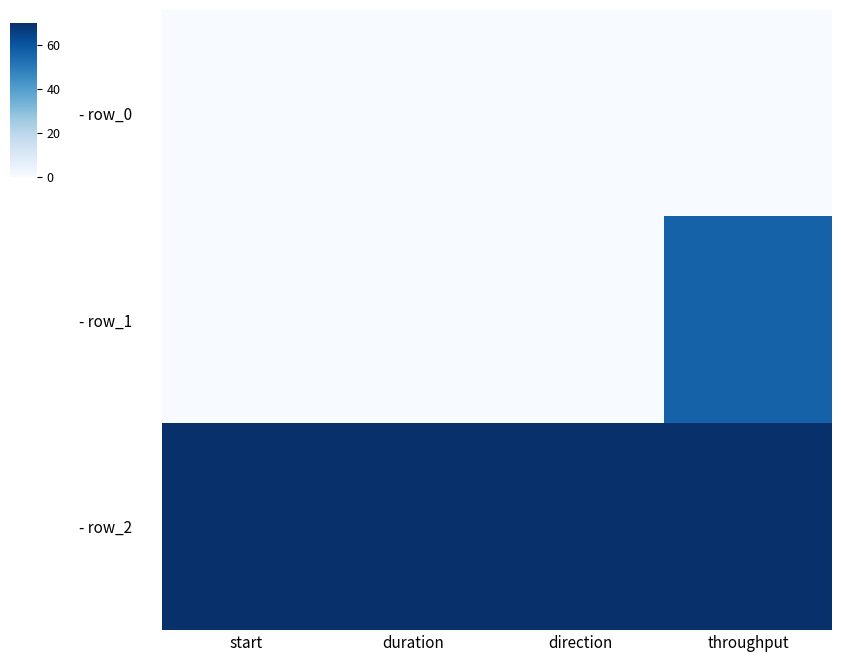

At which category does the chart reach its minimum across all series?

start